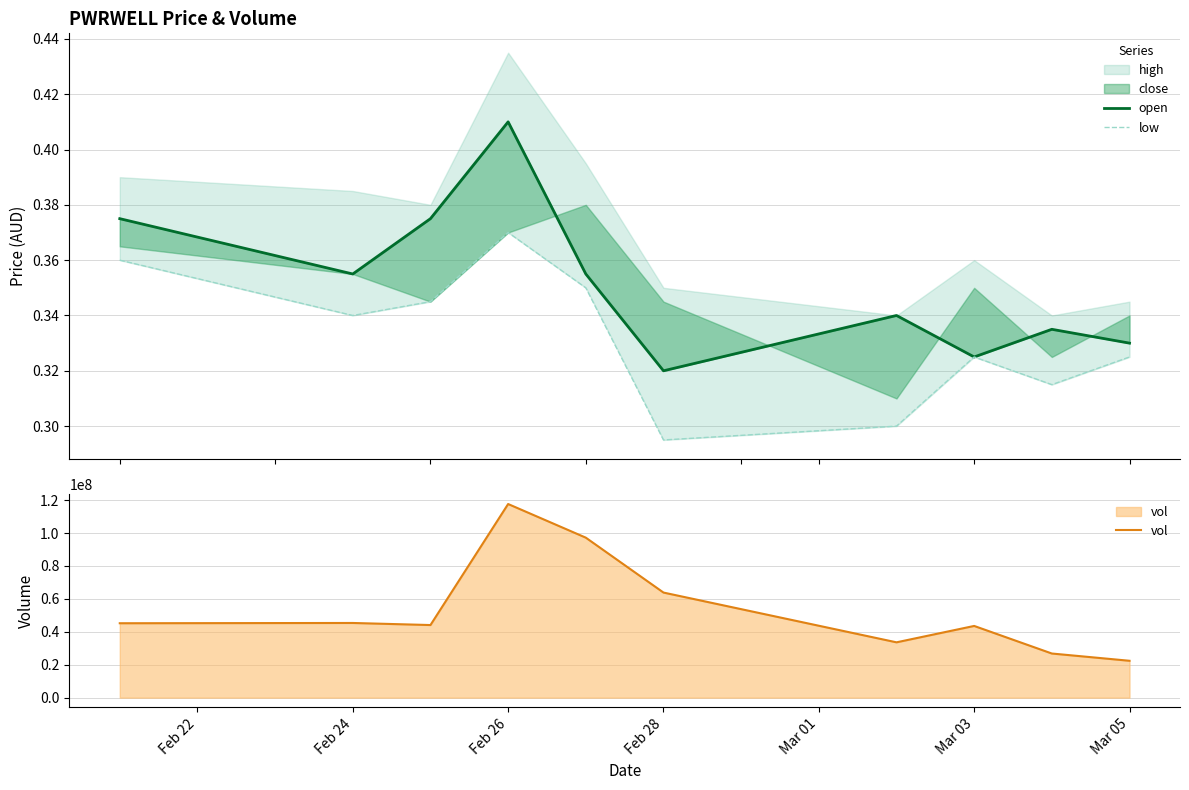

What is the difference between the maximum and minimum values in the low series?

0.1